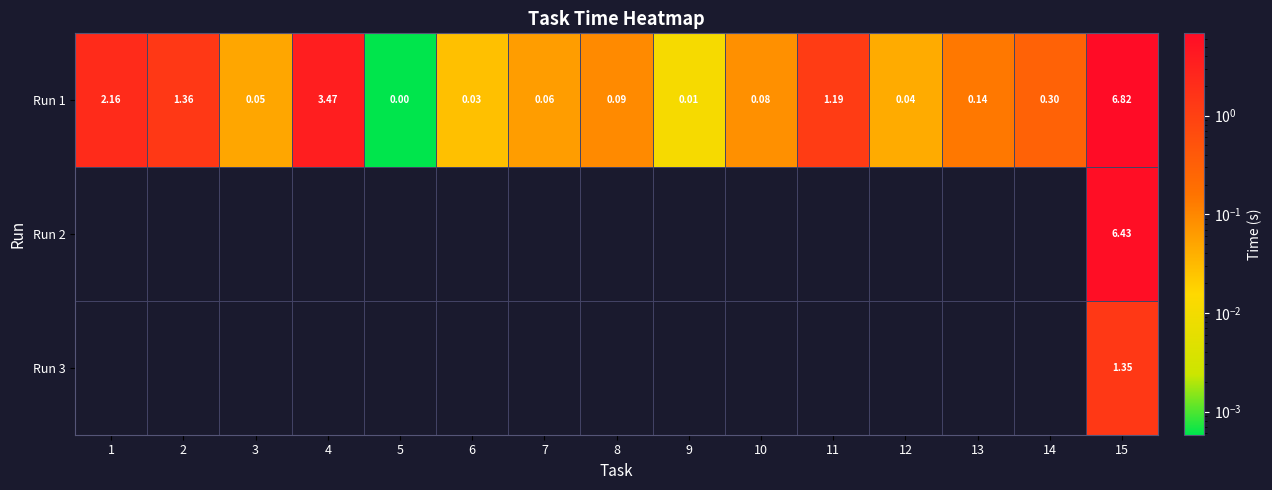

At which category is the sum across all series the highest?

15